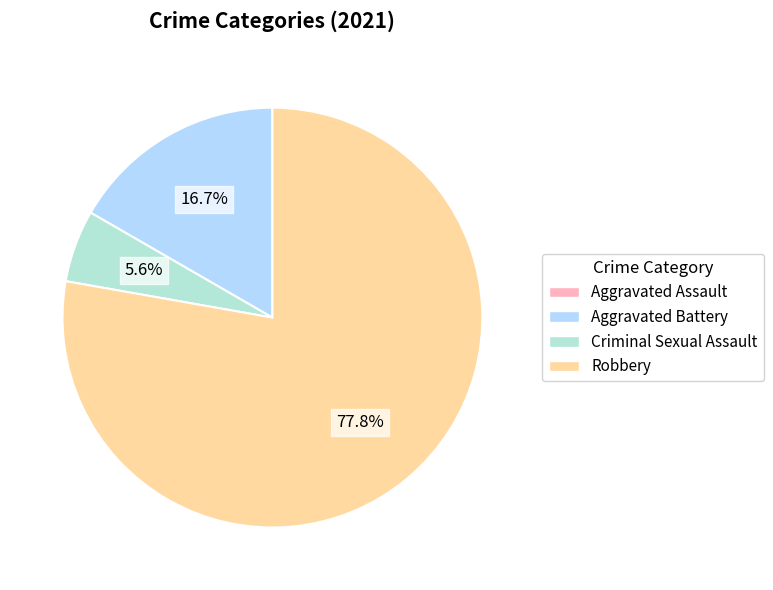

Which slice is the largest?

Robbery